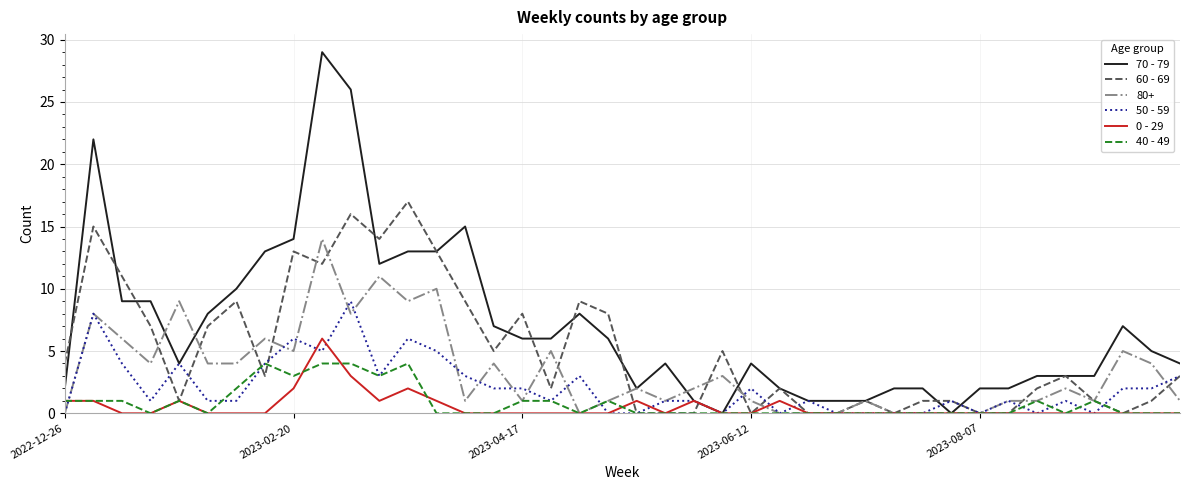

Which series has the widest spread of values?

70 - 79